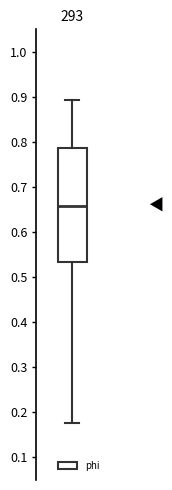

Read this box plot against the y-axis: the position of the median line, the range covered by the box, and the ends of both whiskers. The values are not printed on the chart, so give them approximately, as read against the axis.

median 0.66, box 0.53 to 0.79, whiskers 0.18 to 0.89